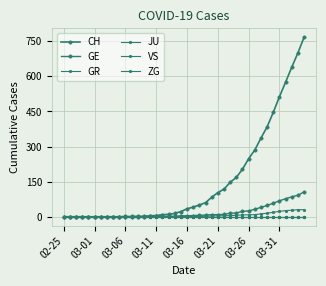

At which label does ZG reach its minimum?

02-25